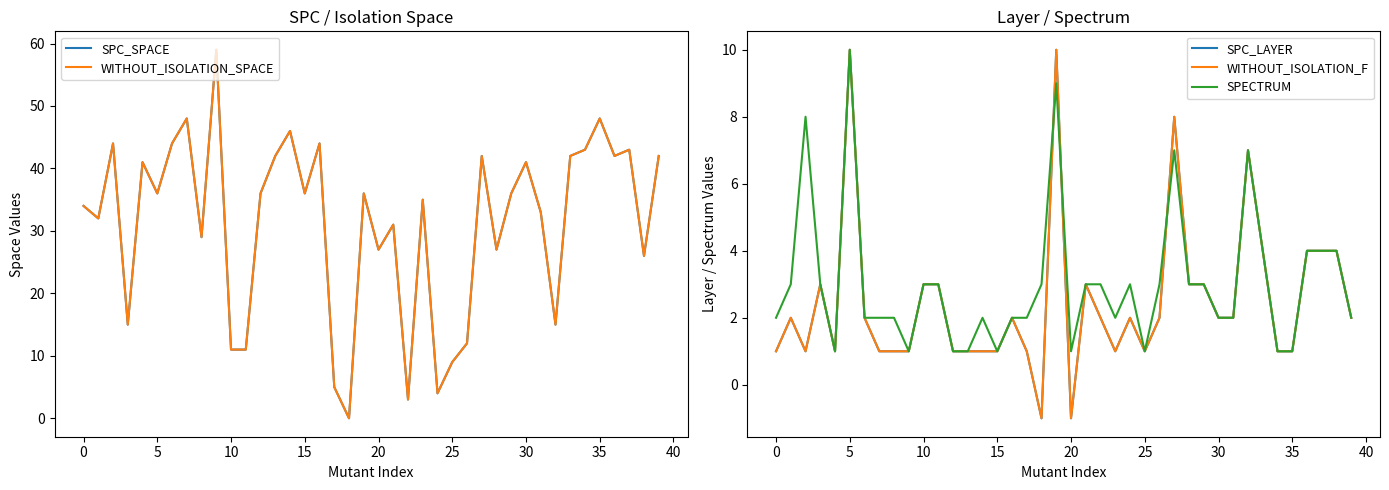

At which label does SPC_SPACE reach its minimum?

18